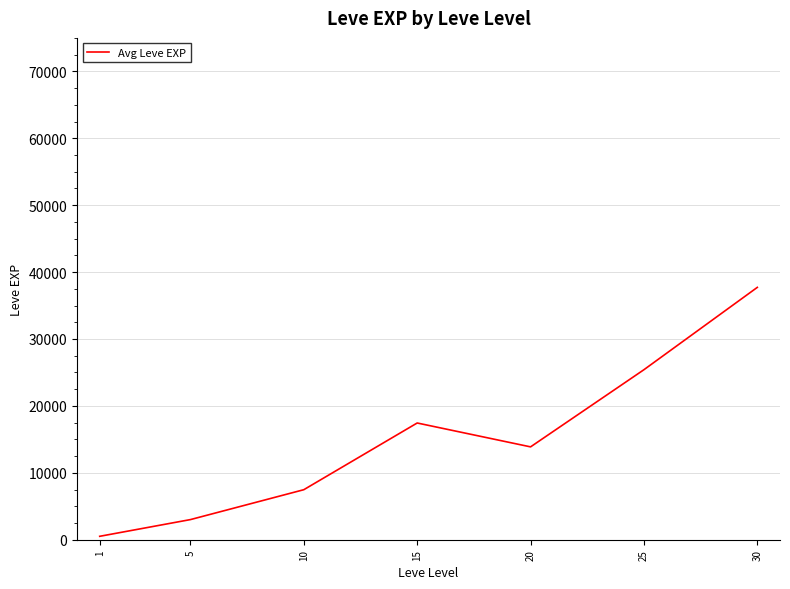

Is this an area chart (filled region under the line)?

No